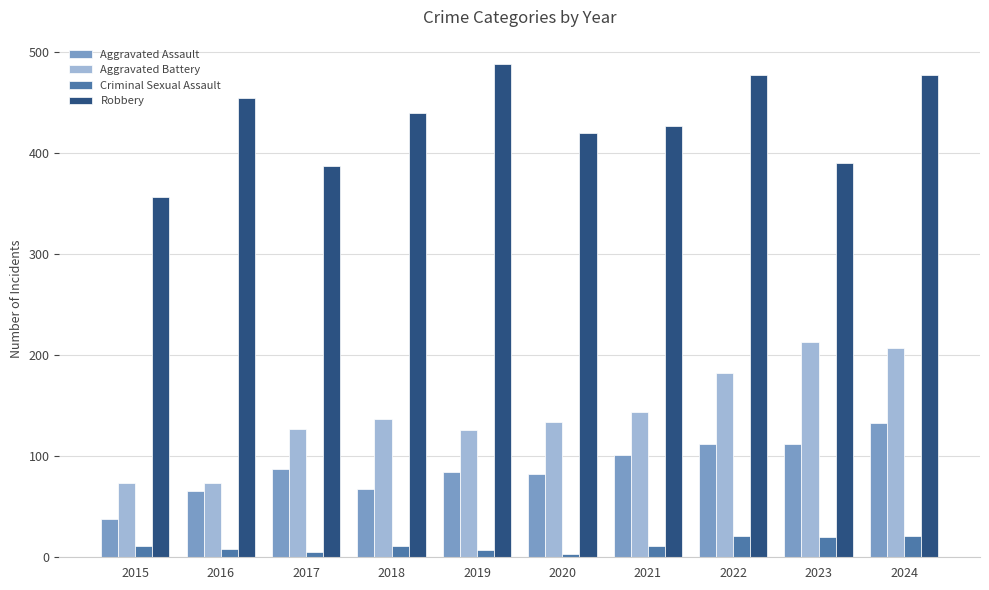

What is the maximum value for Aggravated Assault?

133